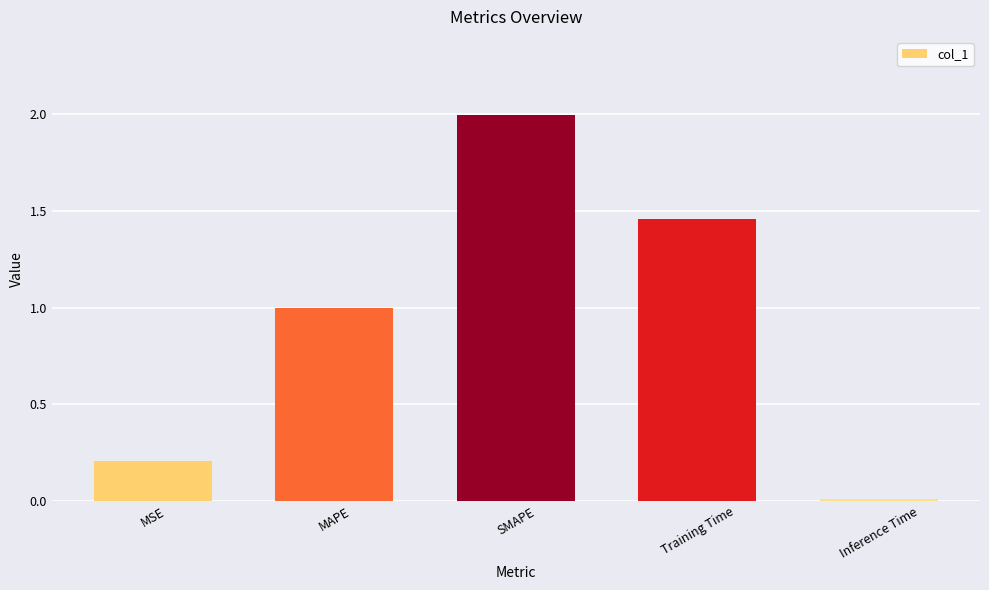

Which label corresponds to the largest value in the chart?

SMAPE